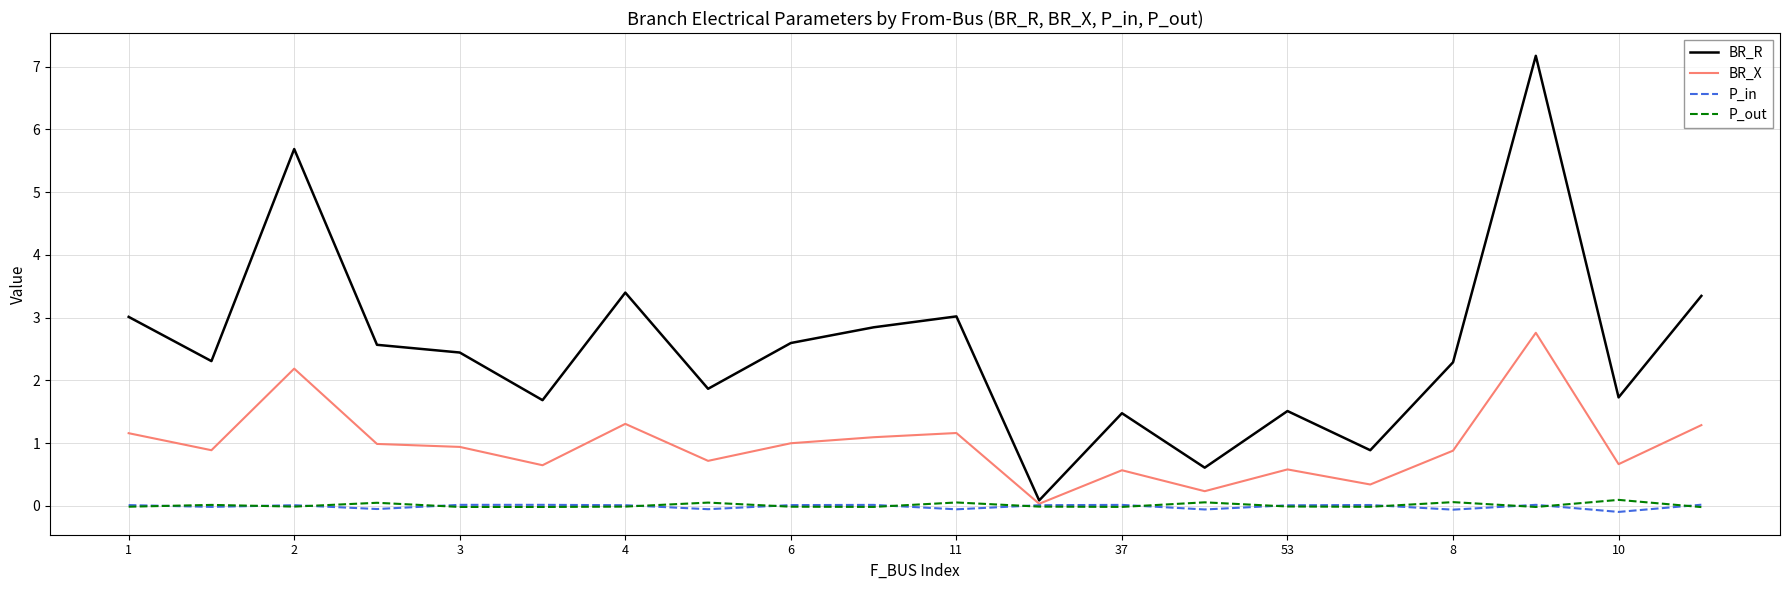

What is the minimum value shown in the chart?

-0.1